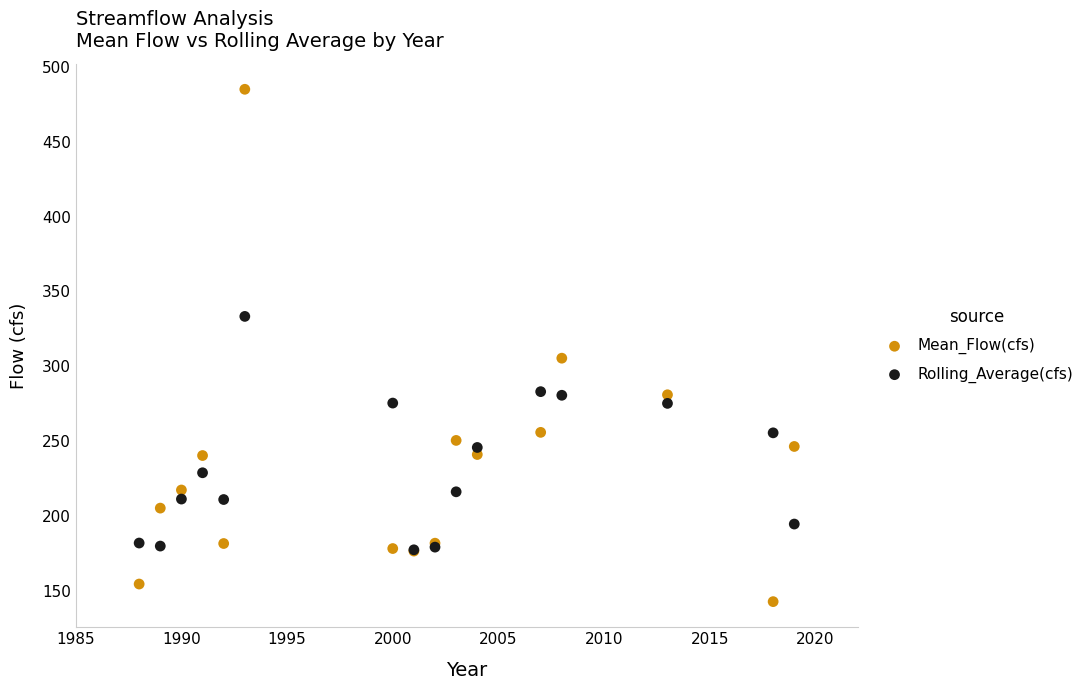

Which series has the widest spread of Y values?

Mean_Flow(cfs)